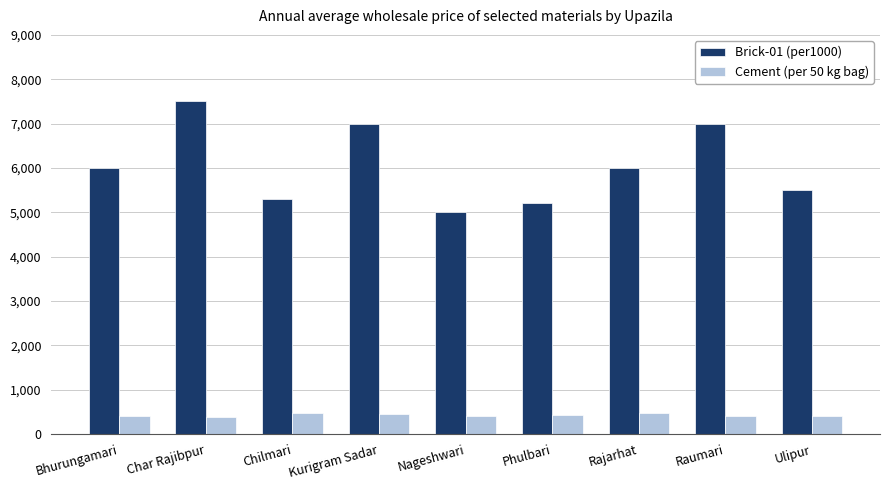

What are all the series names shown in the legend?

Brick-01 (per1000), Cement (per 50 kg bag)